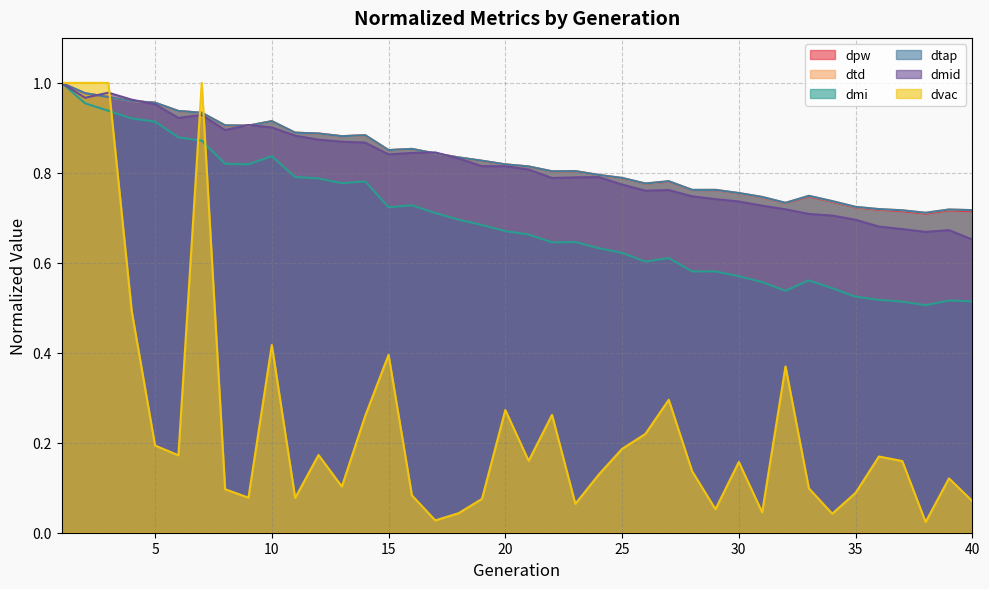

Between 38 and 28, which is larger?

28